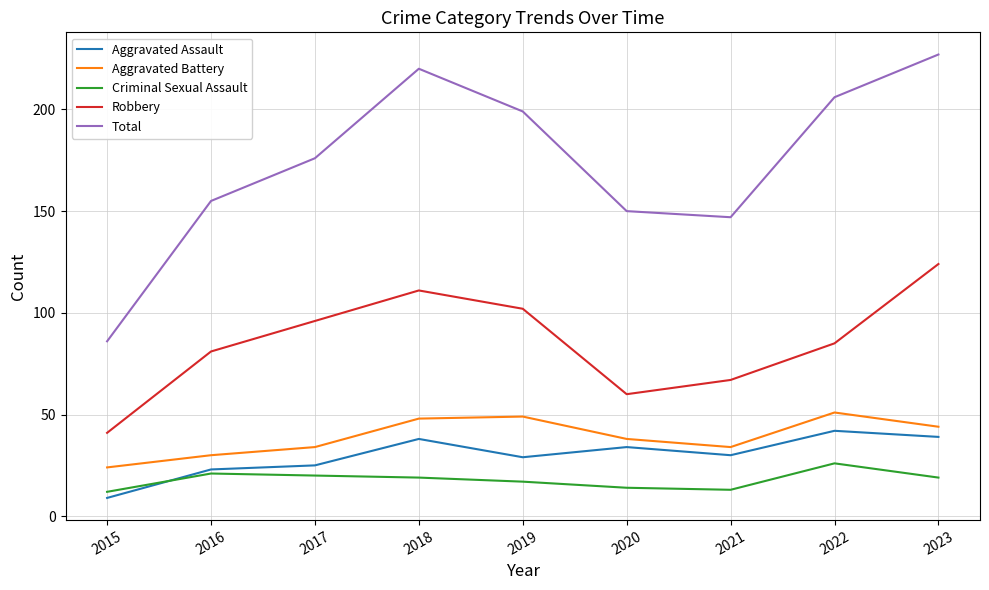

Reading left to right, transcribe all the data shown in this chart.

Aggravated Assault: 9	23	25	38	29	34	30	42	39
Aggravated Battery: 24	30	34	48	49	38	34	51	44
Criminal Sexual Assault: 12	21	20	19	17	14	13	26	19
Robbery: 41	81	96	111	102	60	67	85	124
Total: 86	155	176	220	199	150	147	206	227